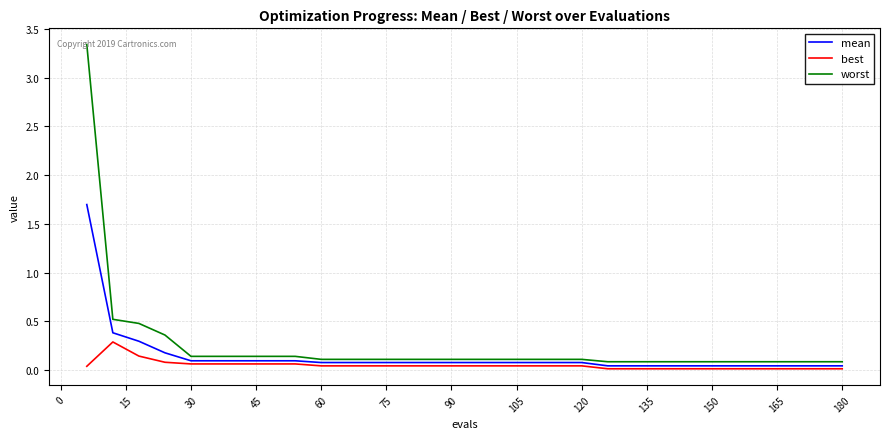

What is the sum of all mean values?

4.3